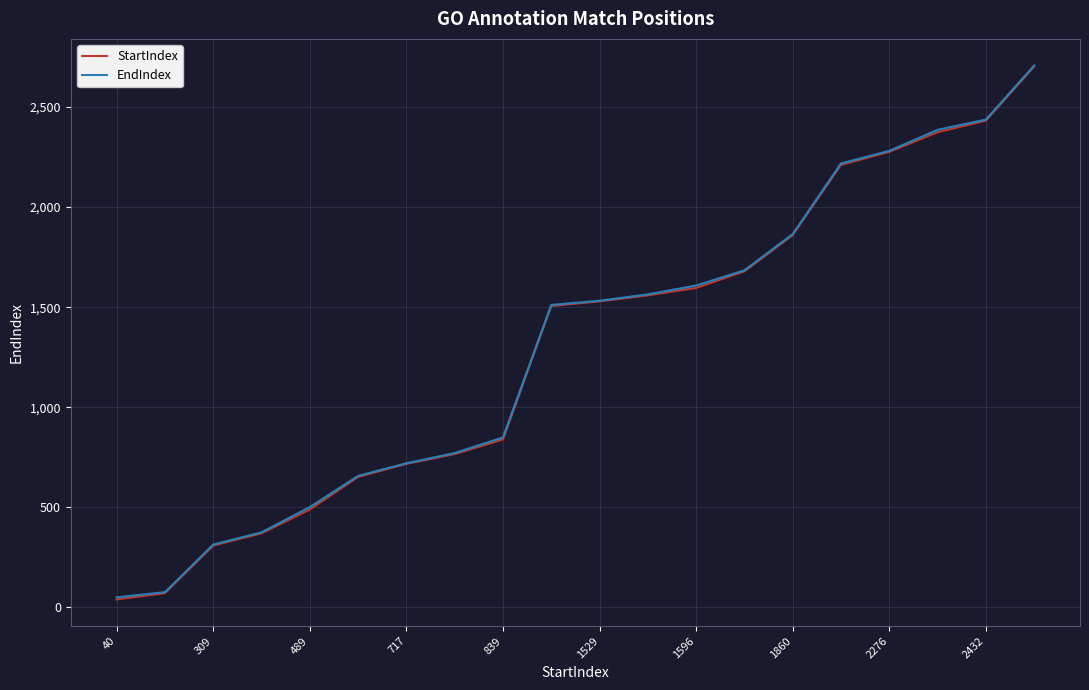

What is the highest value of the EndIndex series?

2707